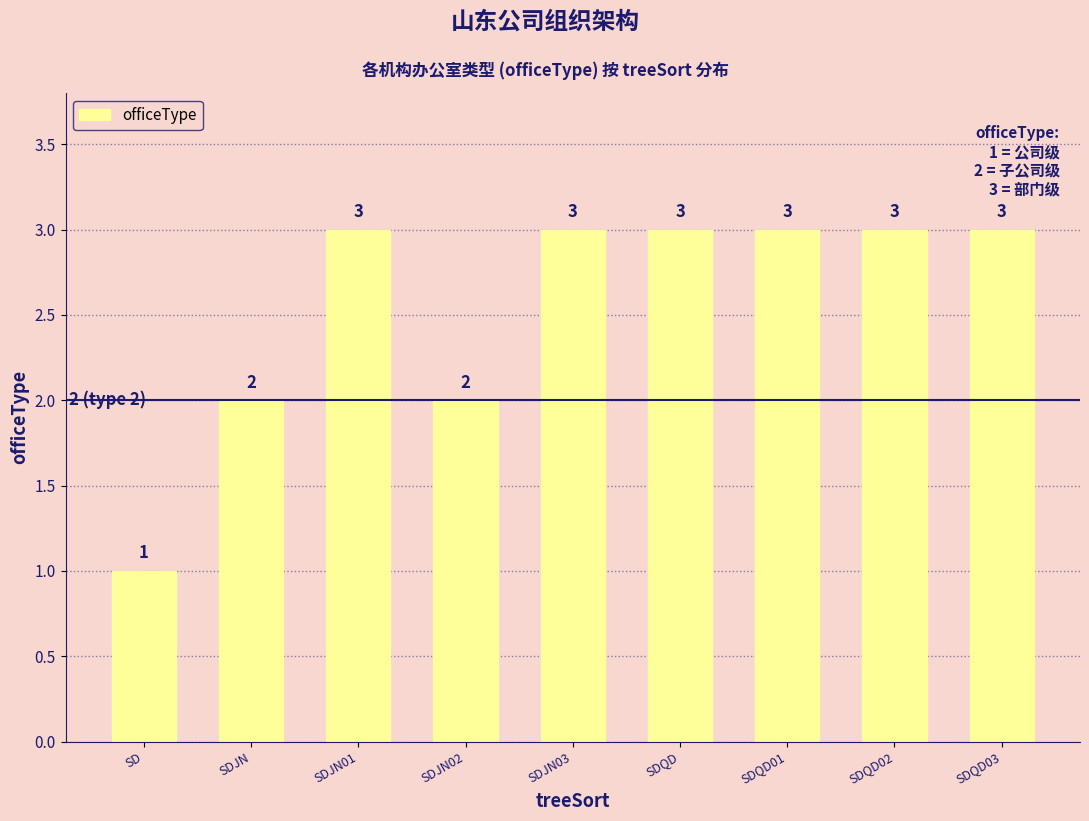

What is the maximum value shown in the chart?

3